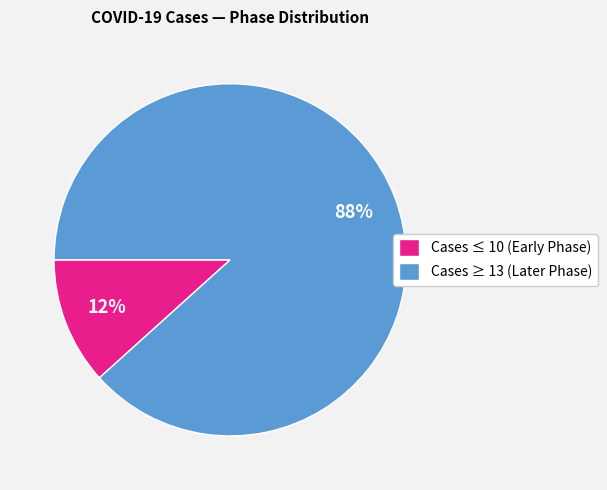

Which has a higher value, Cases ≥ 13 (Later Phase) or Cases ≤ 10 (Early Phase)?

Cases ≥ 13 (Later Phase)